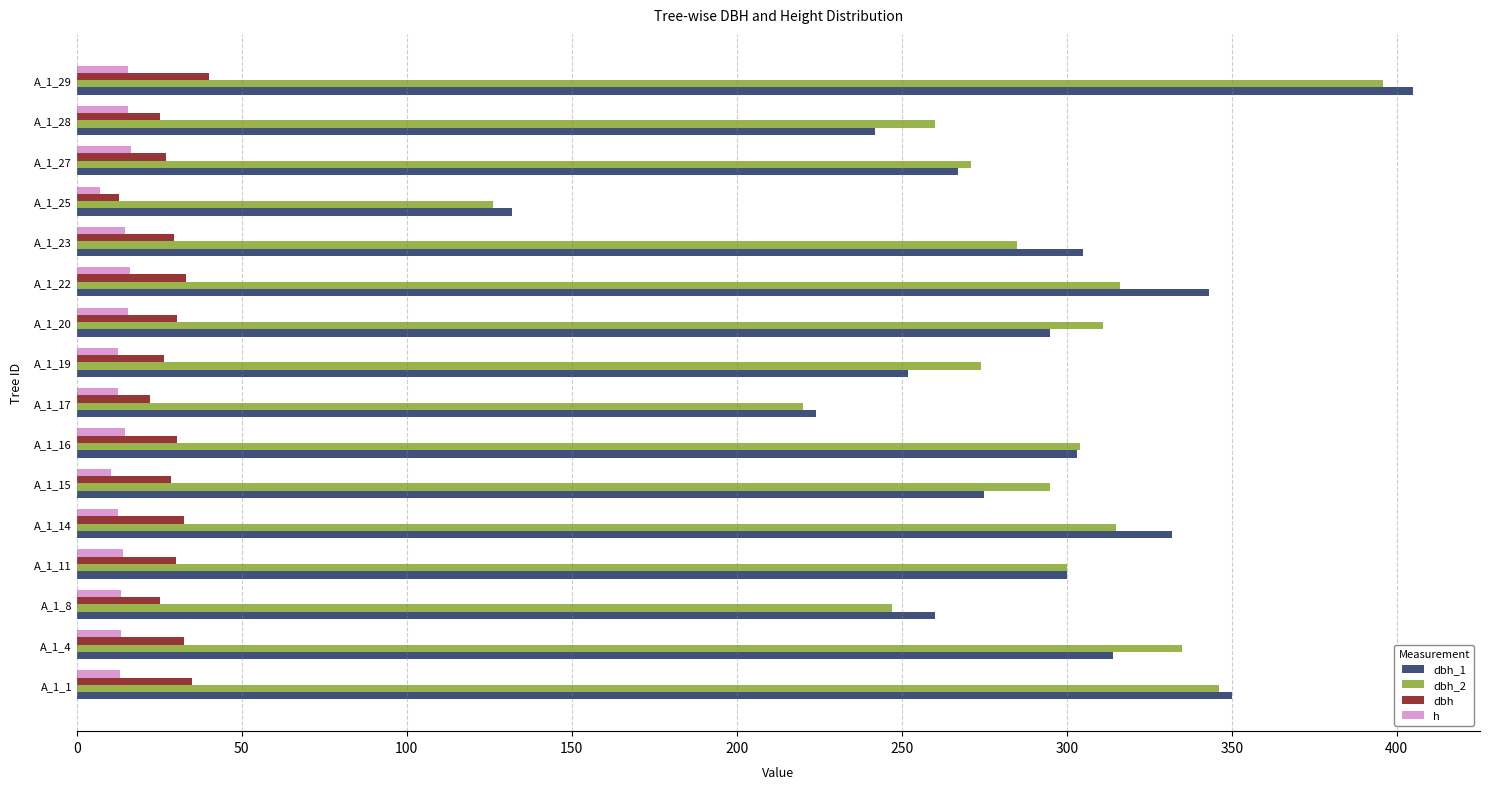

At which label does h reach its minimum?

A_1_25